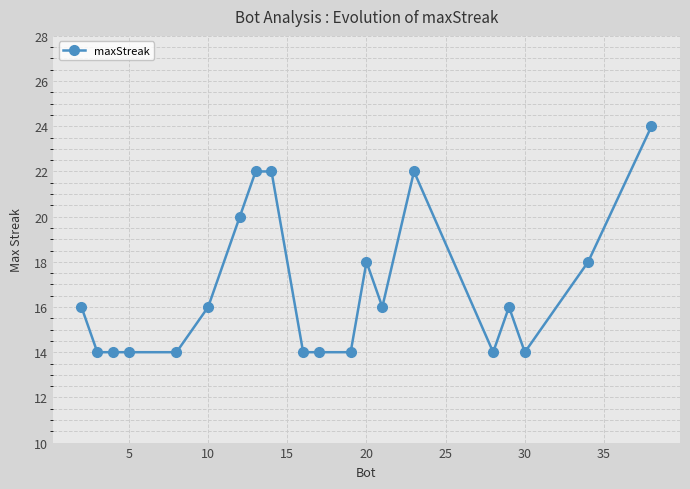

What is the difference between the maximum and minimum values?

10